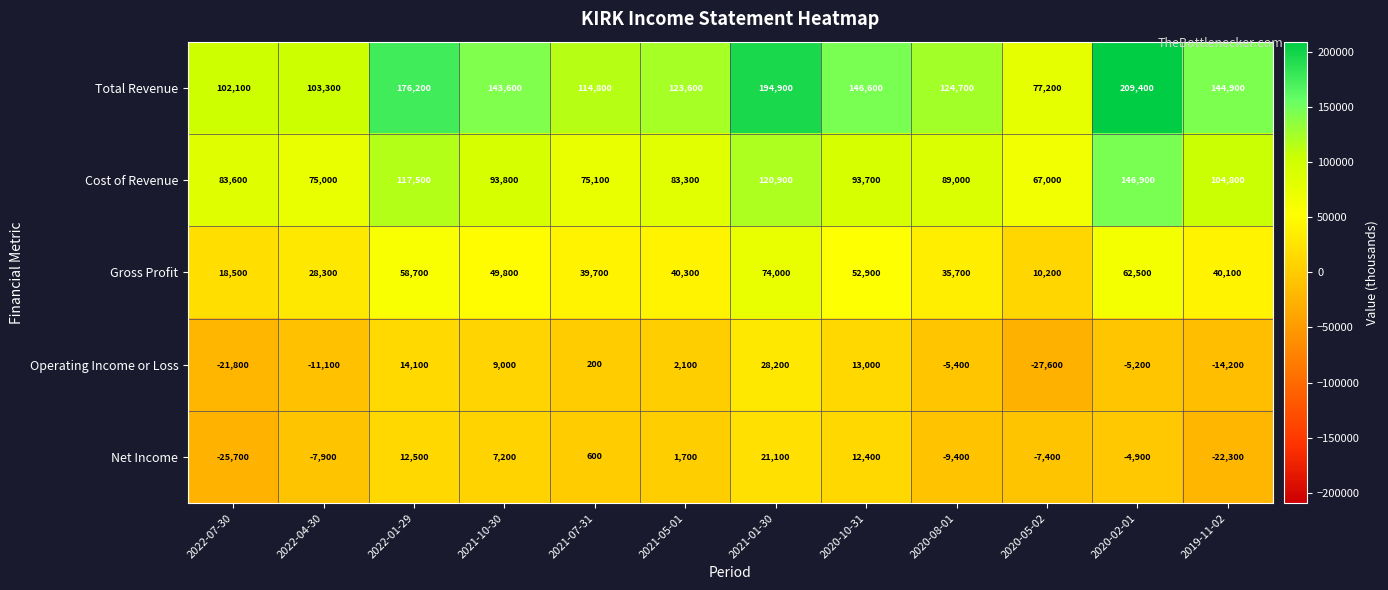

Which series has the widest spread of values?

Total Revenue